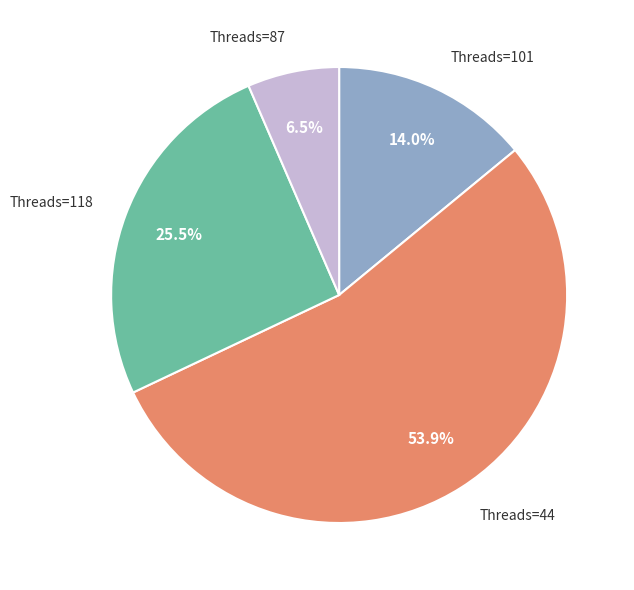

Rank the categories by value from lowest to highest.

Threads=87, Threads=101, Threads=118, Threads=44